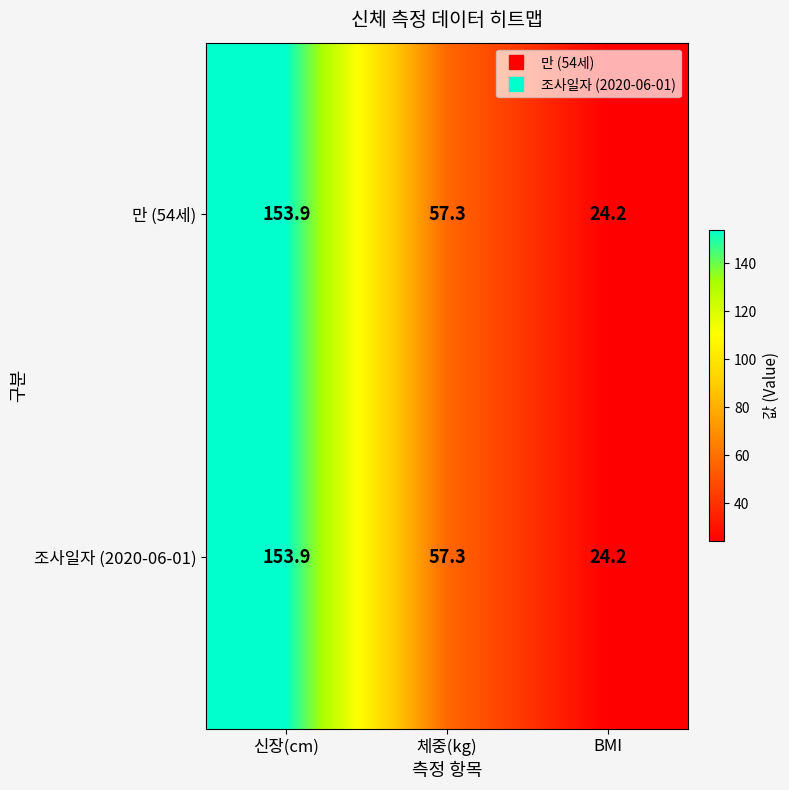

Which label corresponds to the largest value in the chart?

신장(cm)